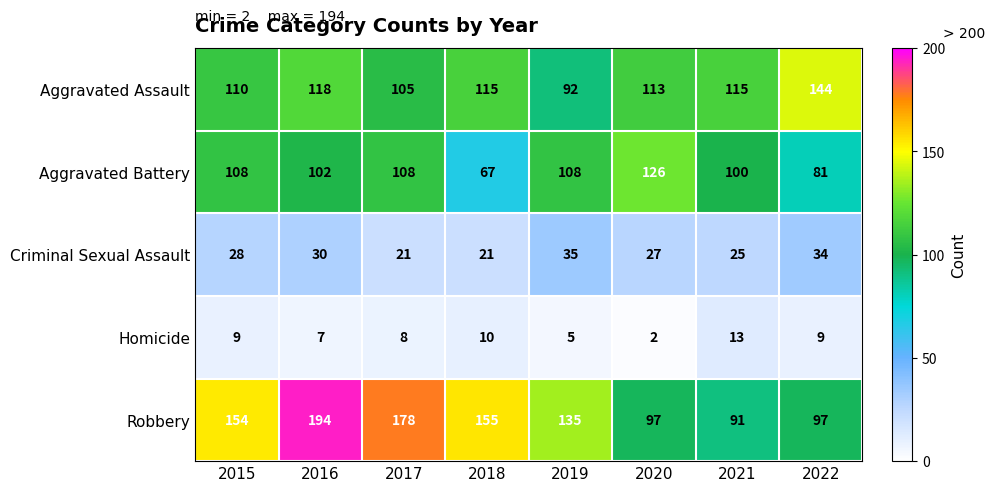

How many categories are shown in the chart?

8